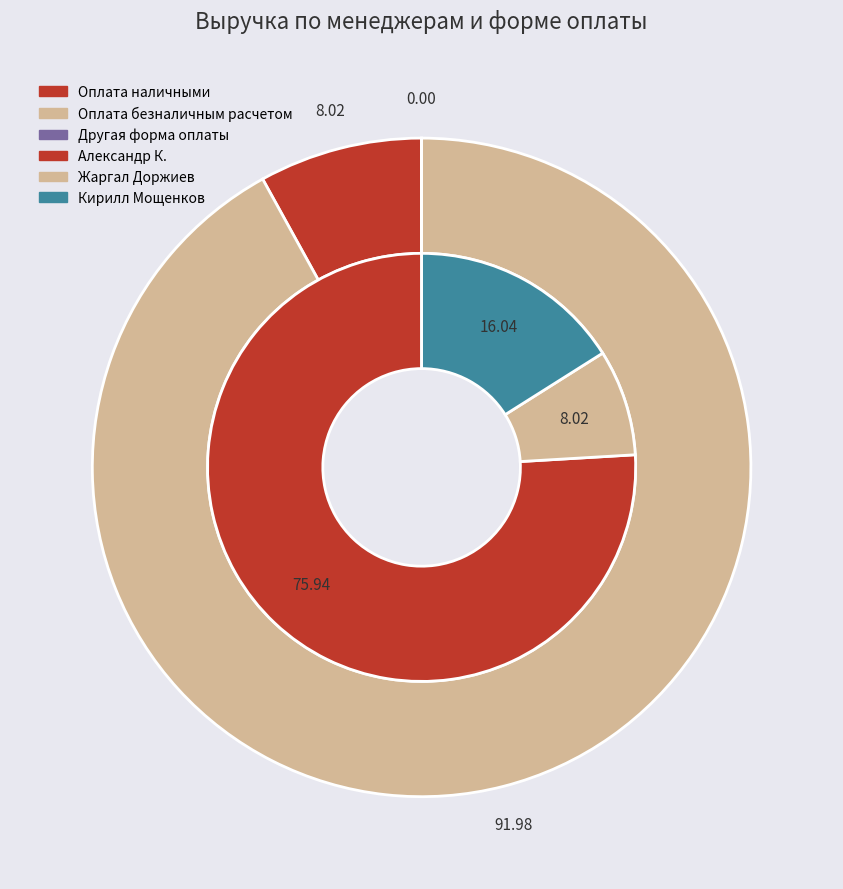

How many segments does this pie chart have?

3